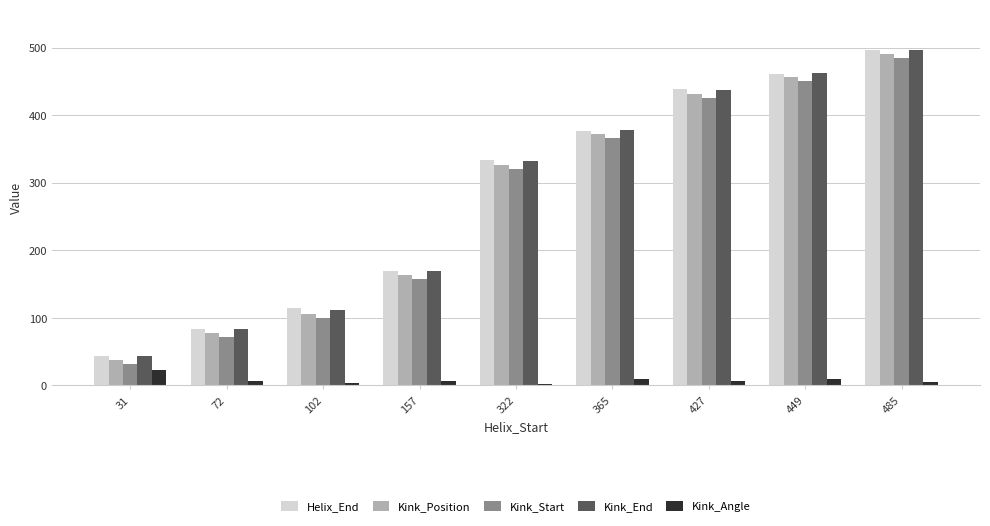

What is the difference between the Helix_End values at 427 and 365?

62.0